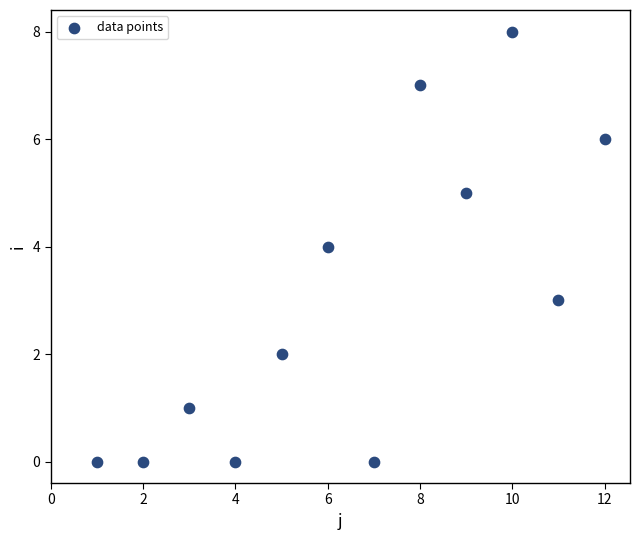

What is the range of Y values (max minus min)?

8